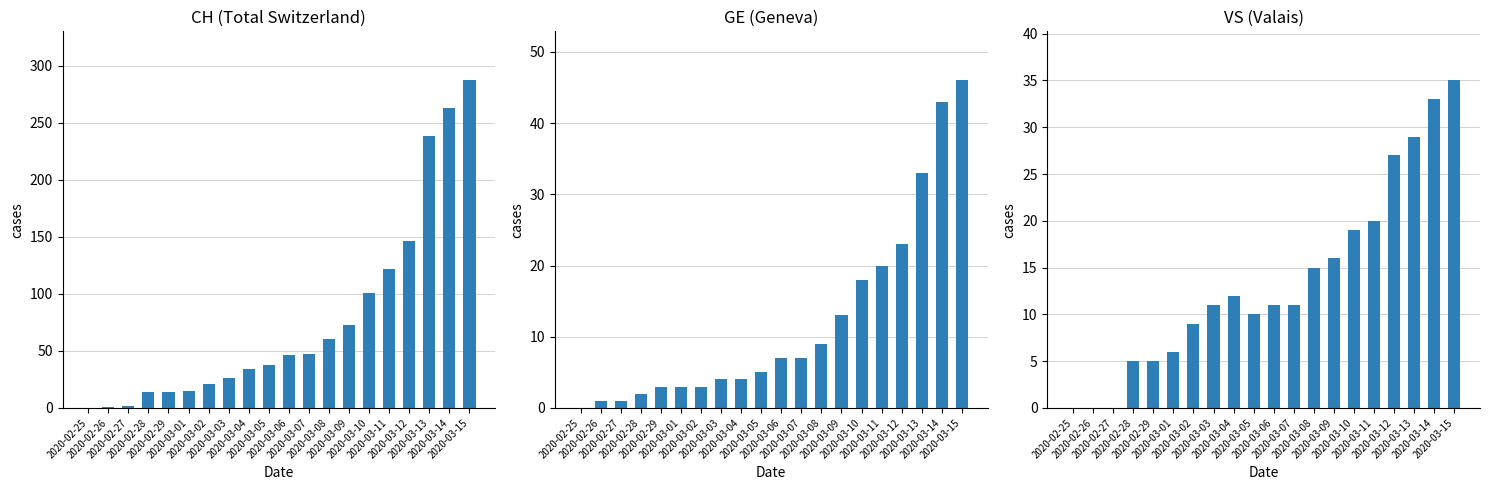

What is the label of the 6th bar from the right?

2020-03-10